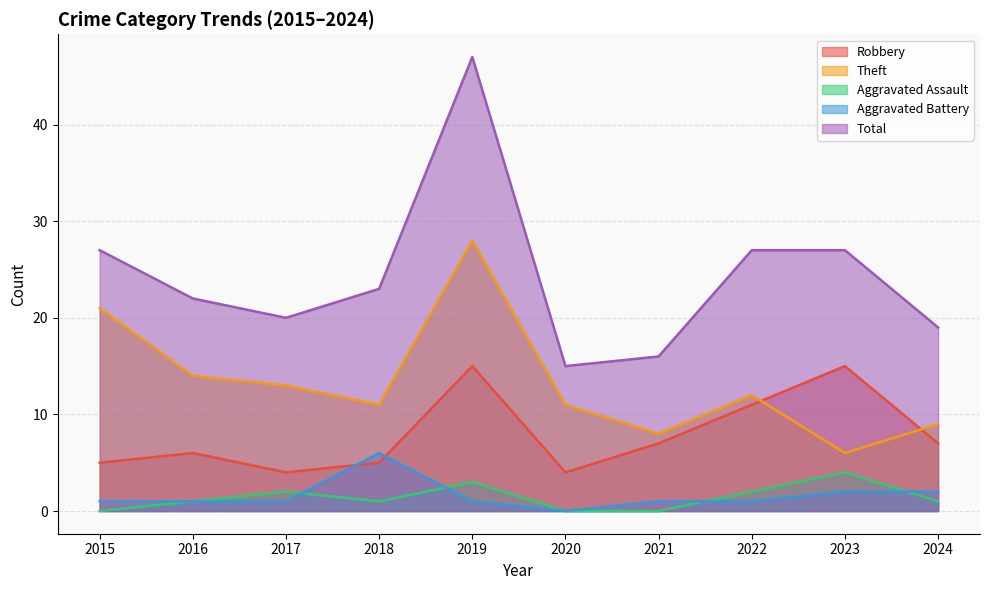

Does the chart display data point markers on the line(s)?

No